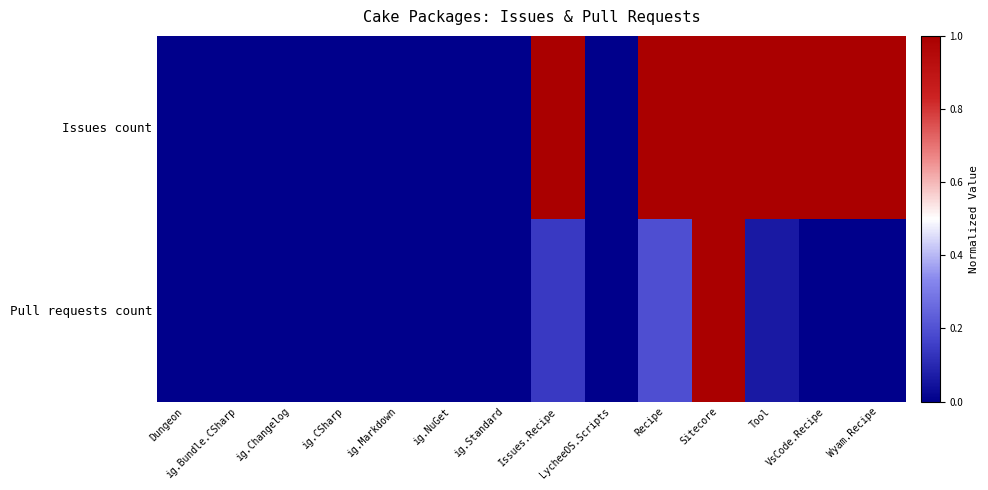

How many series are shown in this chart?

2